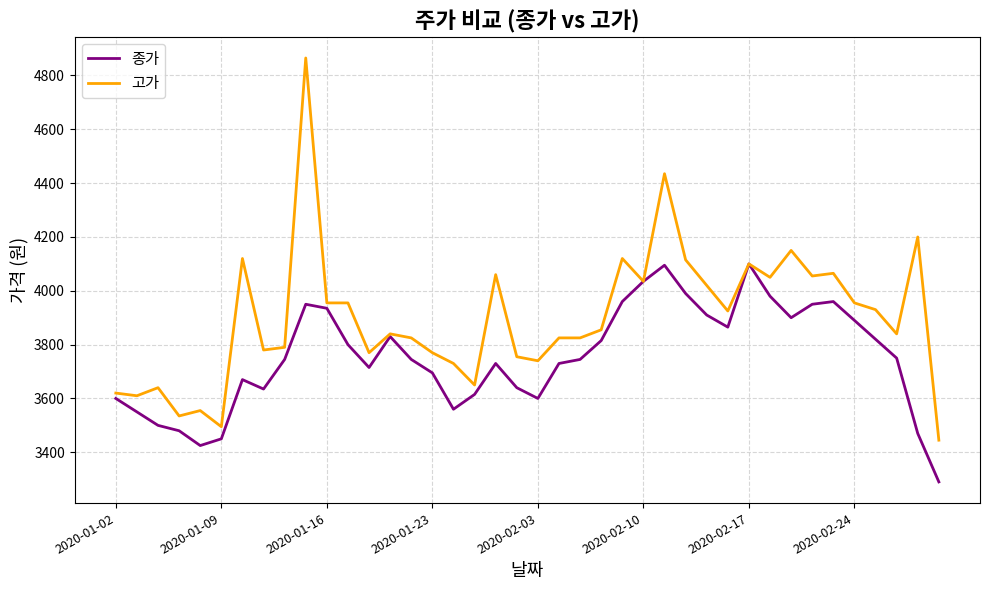

True or false: 고가 has more than 1 points higher than both neighbors.

True